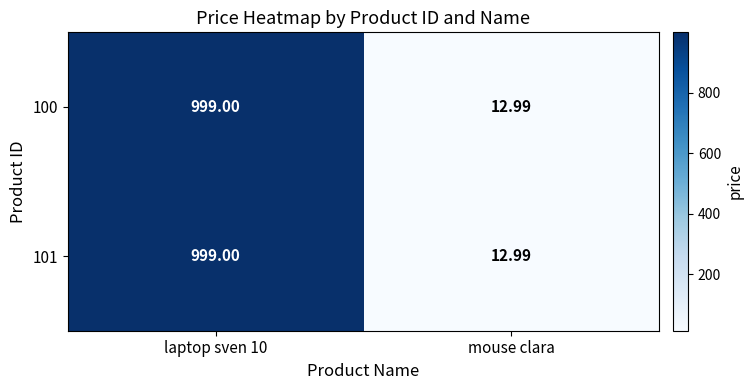

Where is 100 nearest to the value 505?

mouse clara